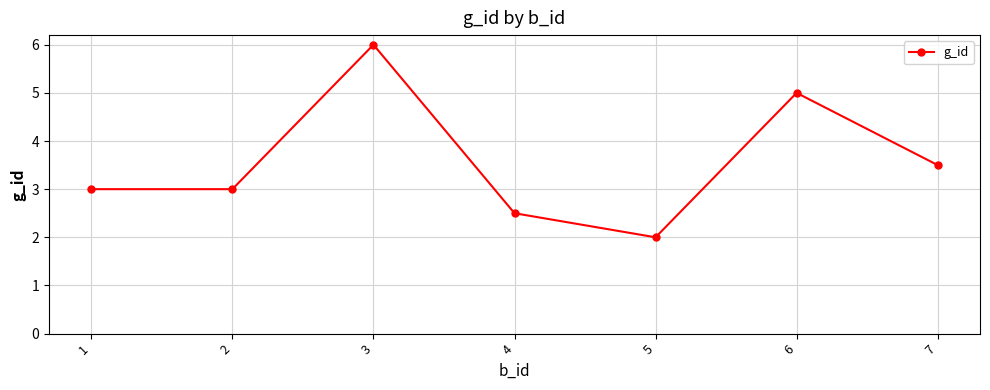

What is the difference between the maximum and minimum values?

4.0